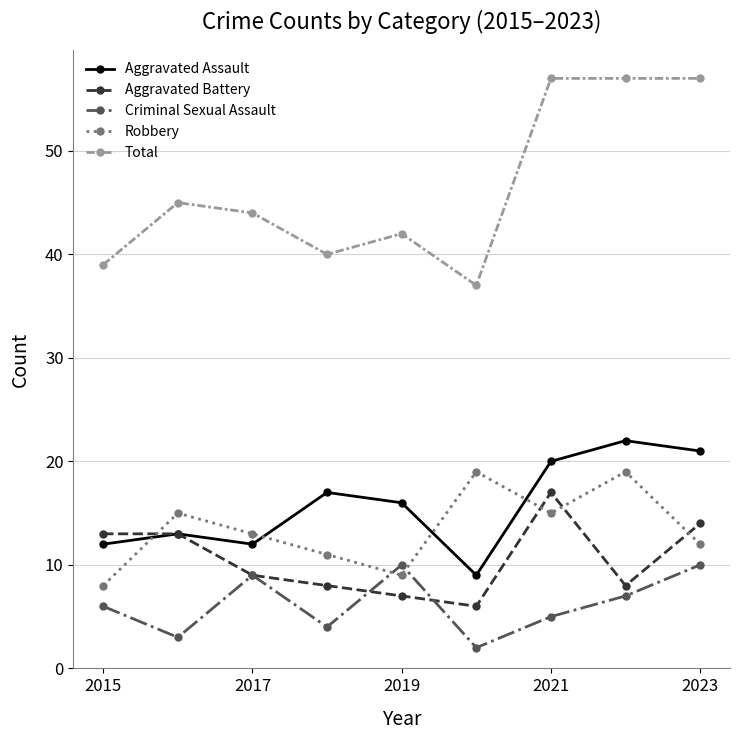

What is the value of the Criminal Sexual Assault point at the 4th from the left?

4